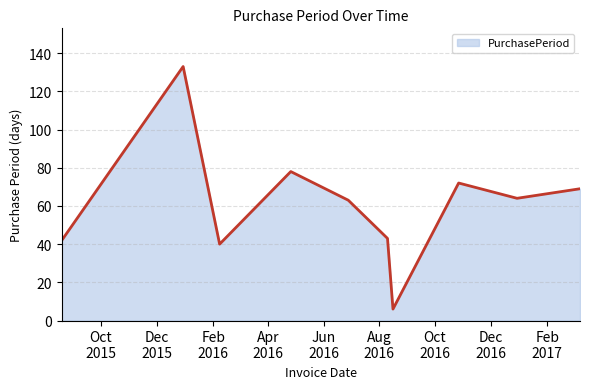

What is the smallest value displayed?

6